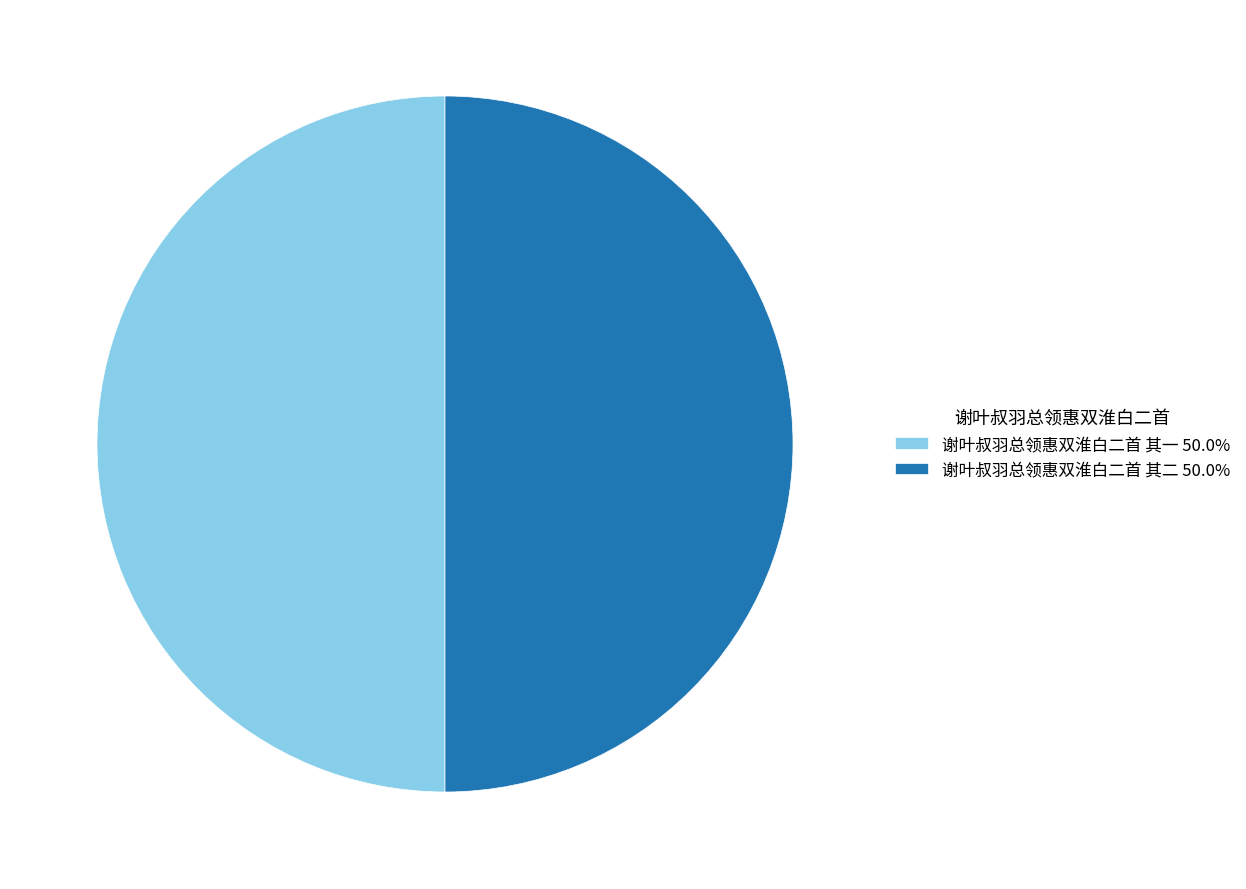

Do 谢叶叔羽总领惠双淮白二首 其一 50.0% and 谢叶叔羽总领惠双淮白二首 其二 50.0% together represent more than half of the pie?

Yes